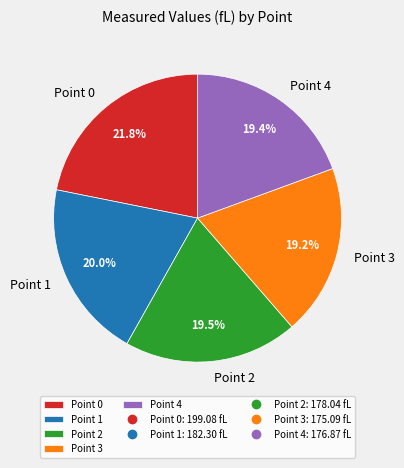

To the nearest percent, what is the difference between the largest and smallest slice percentages?

3%